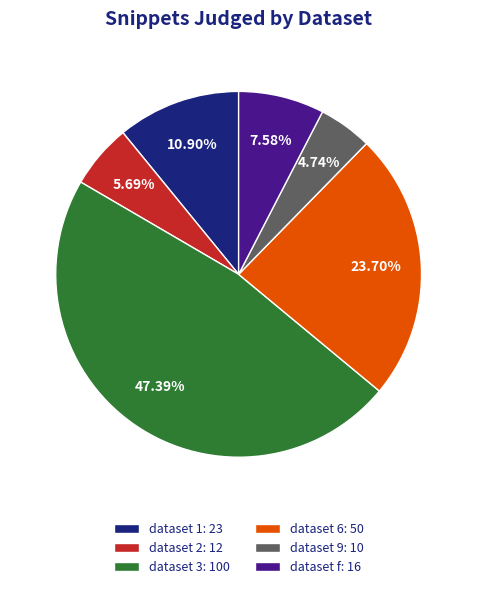

Which slice is the largest?

dataset 3